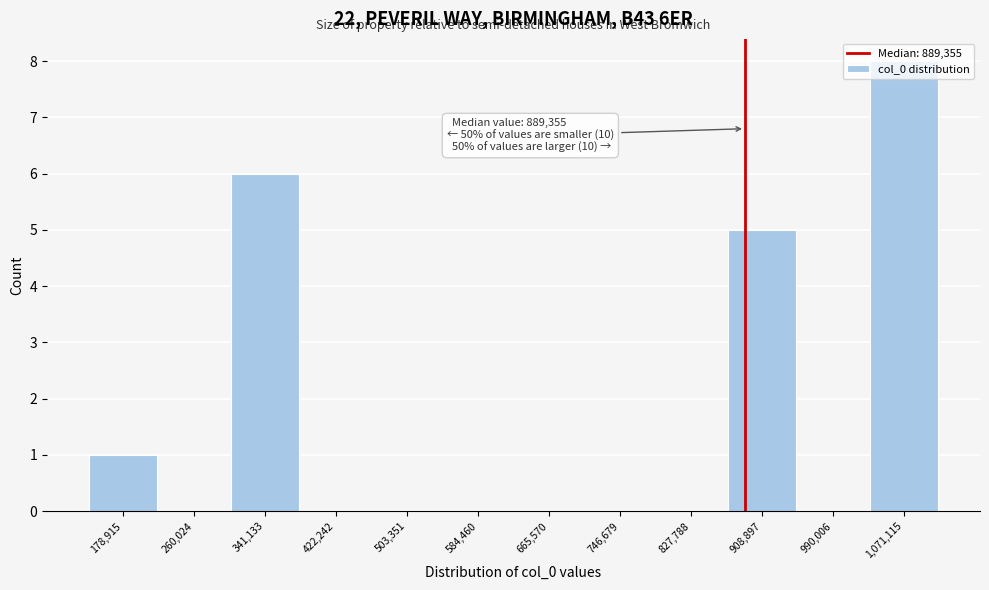

Over which range of the x-axis is the bar tallest?

1030000 to 1110000